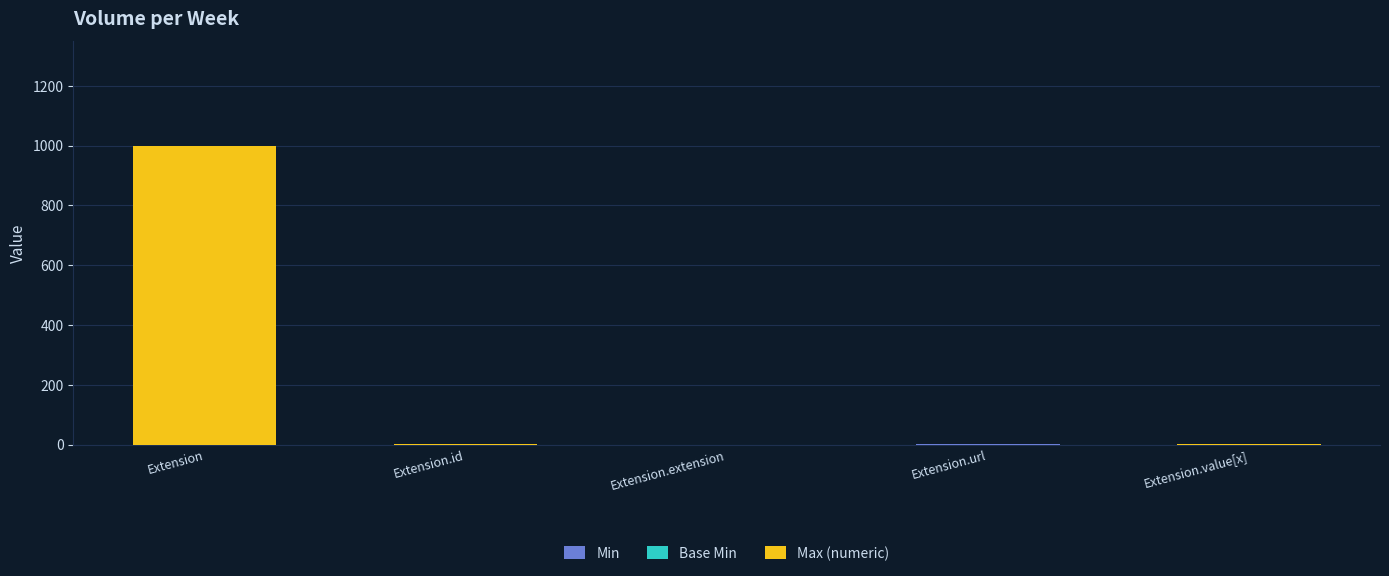

At which category is the sum across all series the highest?

Extension